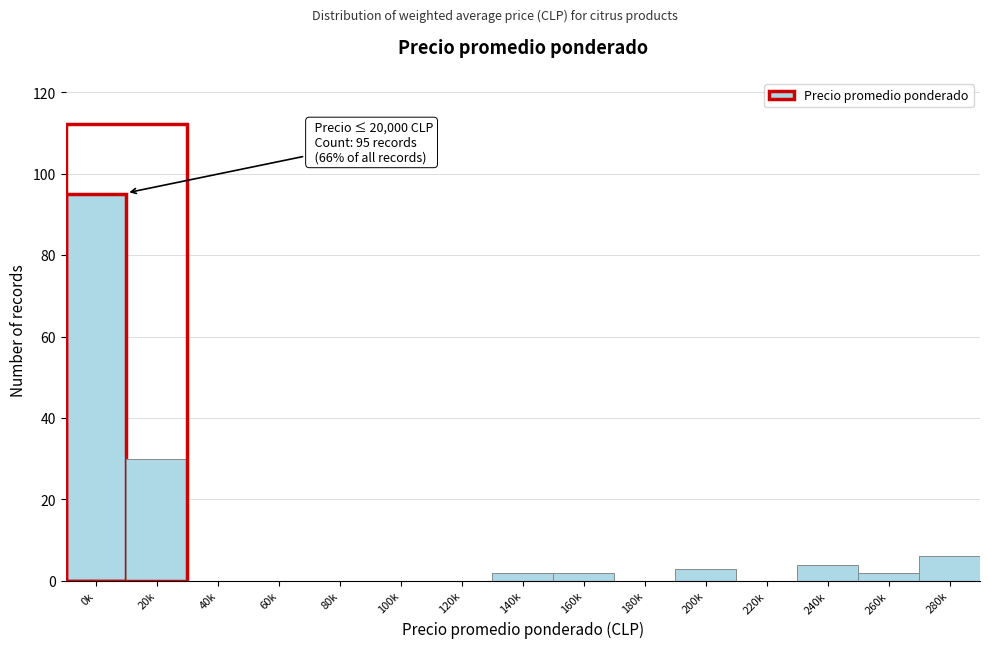

Reading right to left, list all the values displayed in this chart.

280k=6	260k=2	240k=4	220k=0	200k=3	180k=0	160k=2	140k=2	120k=0	100k=0	80k=0	60k=0	40k=0	20k=30	0k=95